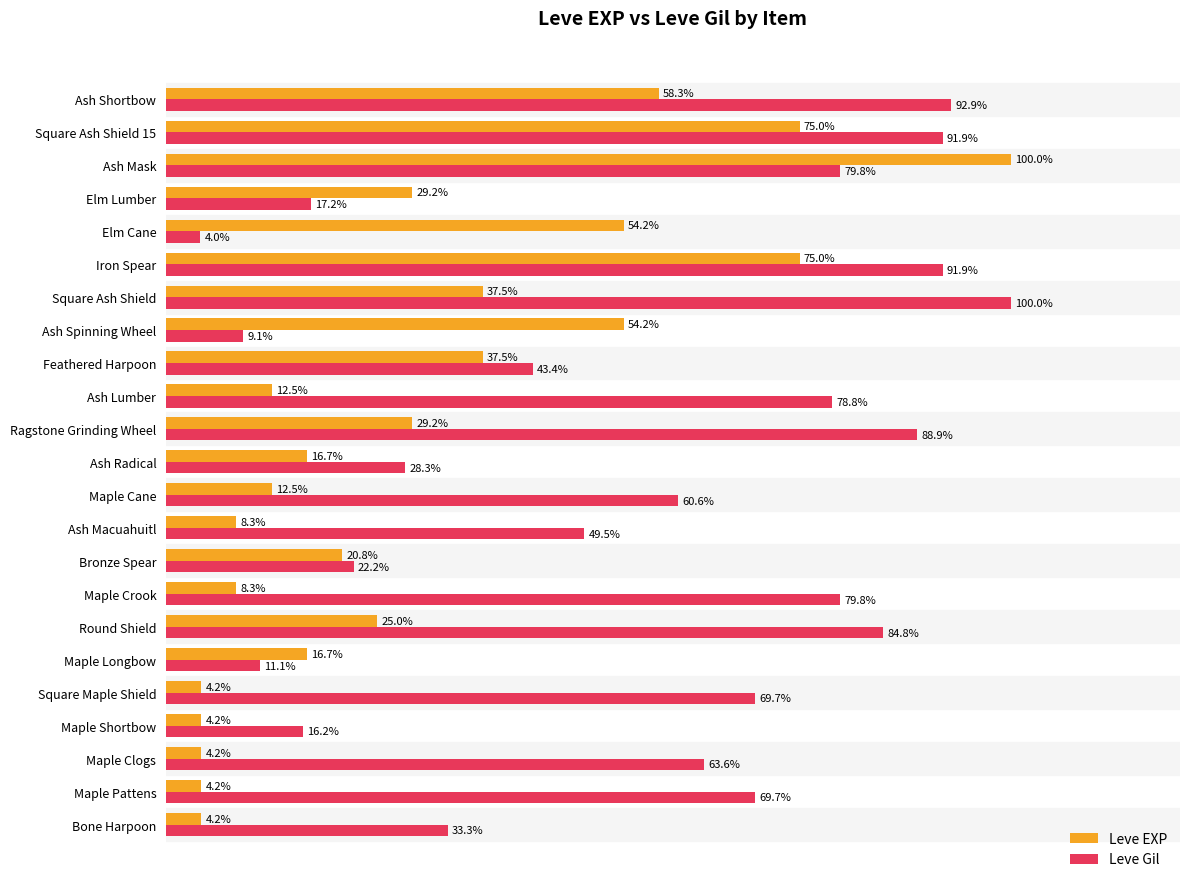

At which category is the sum across all series the highest?

Ash Mask